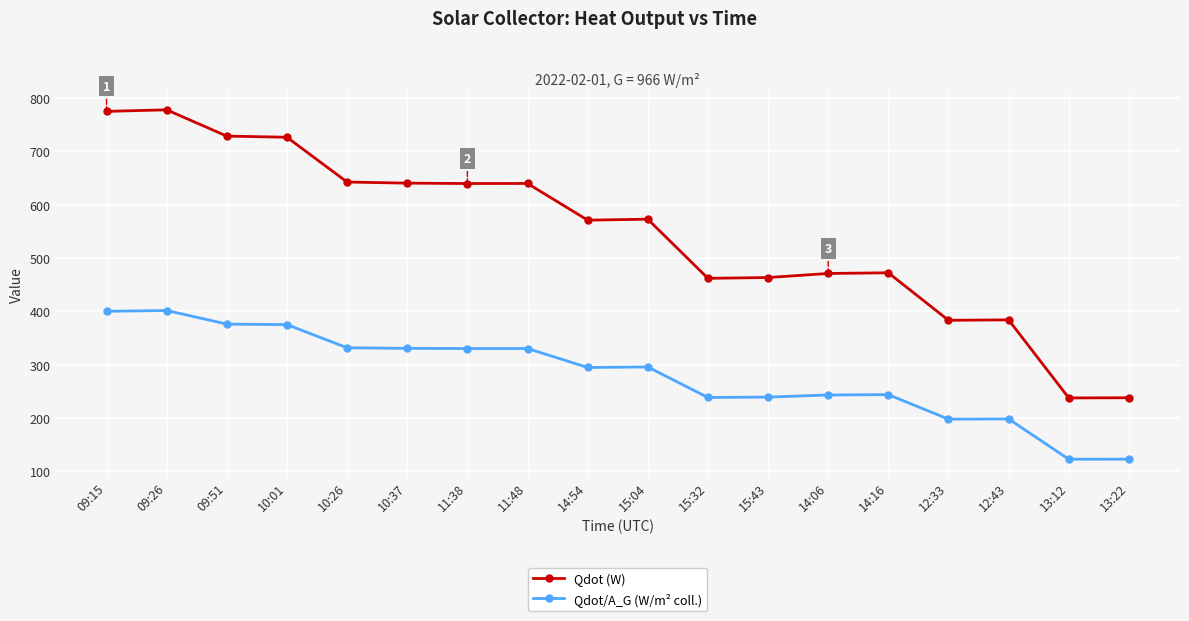

What is the minimum value shown in the chart?

122.7